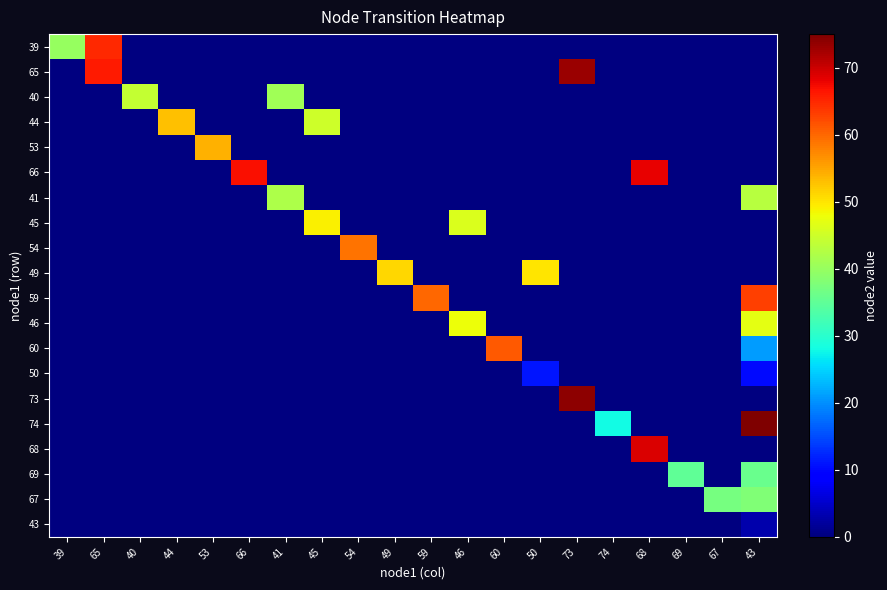

What is the difference between the highest and lowest values at 68?

69